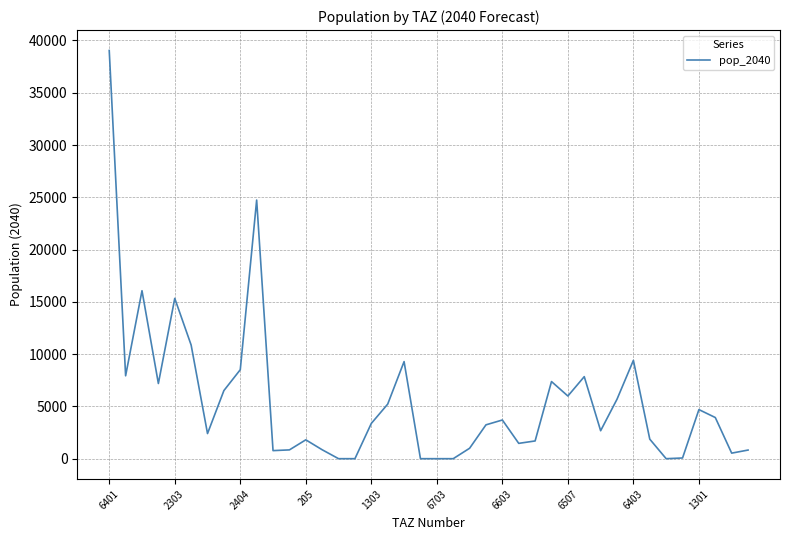

What is the maximum value shown in the chart?

39041.8